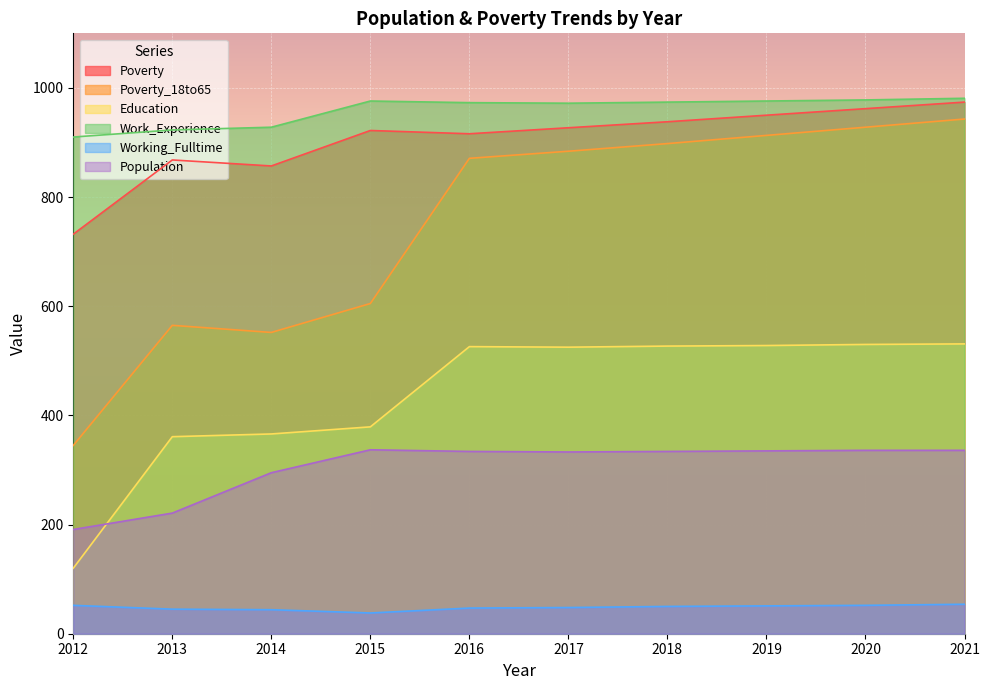

Reading left to right, what are all the values shown in this chart?

Poverty: 732	868	857	922	916	927	938	950	962	974
Poverty_18to65: 345	565	552	605	871	884	898	913	928	943
Education: 120	361	366	379	526	525	527	528	530	531
Work_Experience: 910	923	928	976	973	972	974	976	978	981
Working_Fulltime: 52	45	44	38	47	48	50	51	52	54
Population: 191	221	295	337	334	333	334	335	336	336